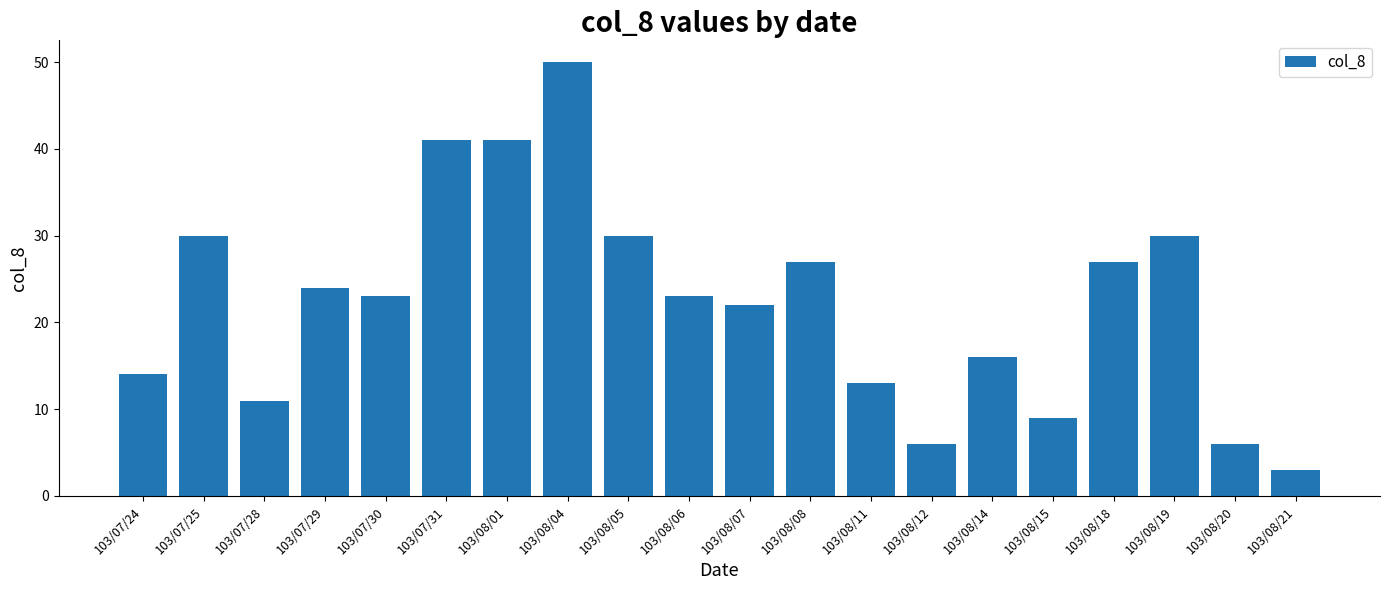

What is the value of the 14th bar from the left?

6